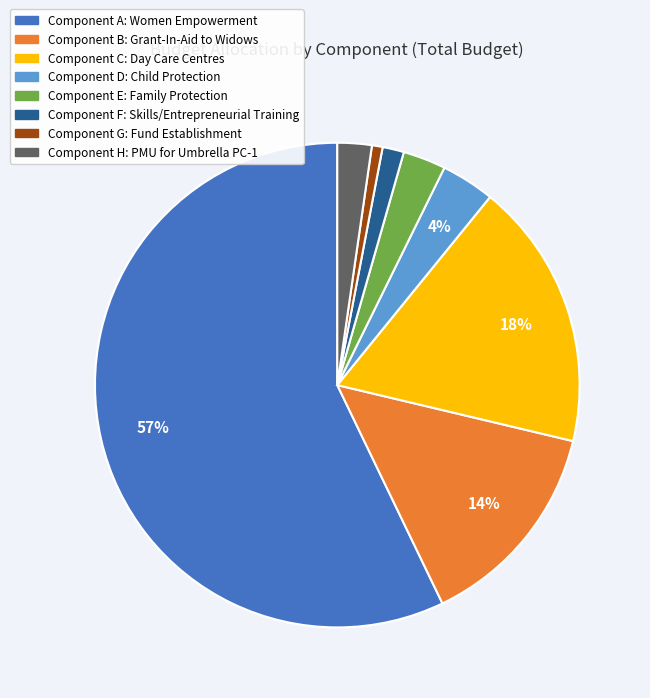

Which category accounts for the majority?

Component A: Women Empowerment